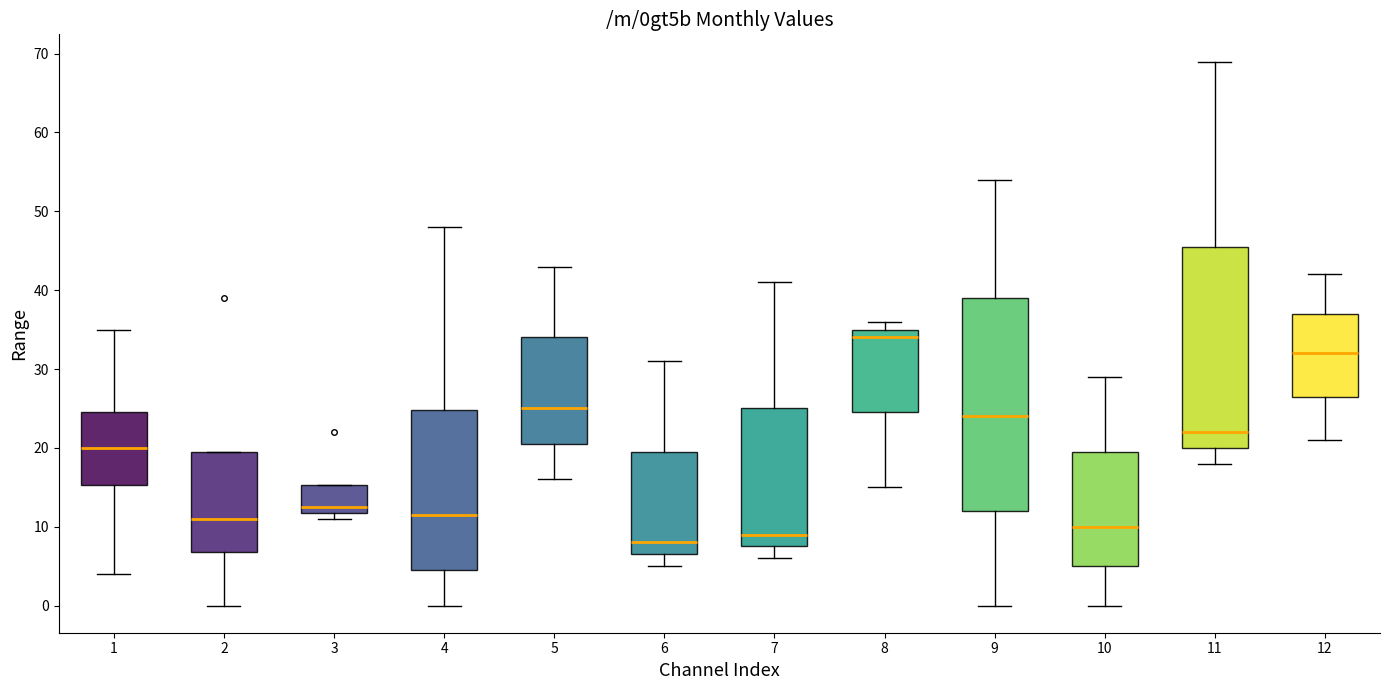

Reading left to right, read every box against the y-axis: the position of its median line, the range the box covers, and the ends of its whiskers. The values are not printed on the chart, so give them approximately, as read against the axis.

1: median 20, box 15 to 25, whiskers 4 to 35
2: median 11, box 7 to 20, whiskers 0 to 20
3: median 13, box 12 to 15, whiskers 11 to 15
4: median 12, box 5 to 25, whiskers 0 to 48
5: median 25, box 21 to 34, whiskers 16 to 43
6: median 8, box 7 to 20, whiskers 5 to 31
7: median 9, box 8 to 25, whiskers 6 to 41
8: median 34, box 25 to 35, whiskers 15 to 36
9: median 24, box 12 to 39, whiskers 0 to 54
10: median 10, box 5 to 20, whiskers 0 to 29
11: median 22, box 20 to 46, whiskers 18 to 69
12: median 32, box 27 to 37, whiskers 21 to 42